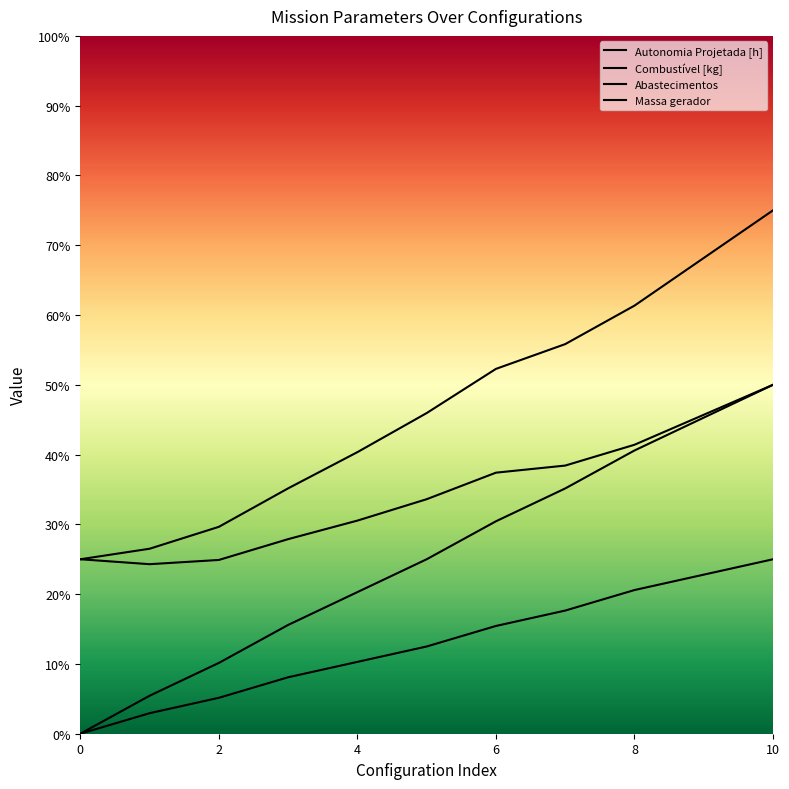

Reading left to right, extract all data points from this chart.

Autonomia Projetada [h]: 0.0	0.0	0.1	0.1	0.1	0.1	0.2	0.2	0.2	0.2	0.2
Combustível [kg]: 0.0	0.1	0.1	0.2	0.2	0.2	0.3	0.4	0.4	0.5	0.5
Abastecimentos: 0.2	0.2	0.2	0.3	0.3	0.3	0.4	0.4	0.4	0.5	0.5
Massa gerador: 0.2	0.3	0.3	0.4	0.4	0.5	0.5	0.6	0.6	0.7	0.8